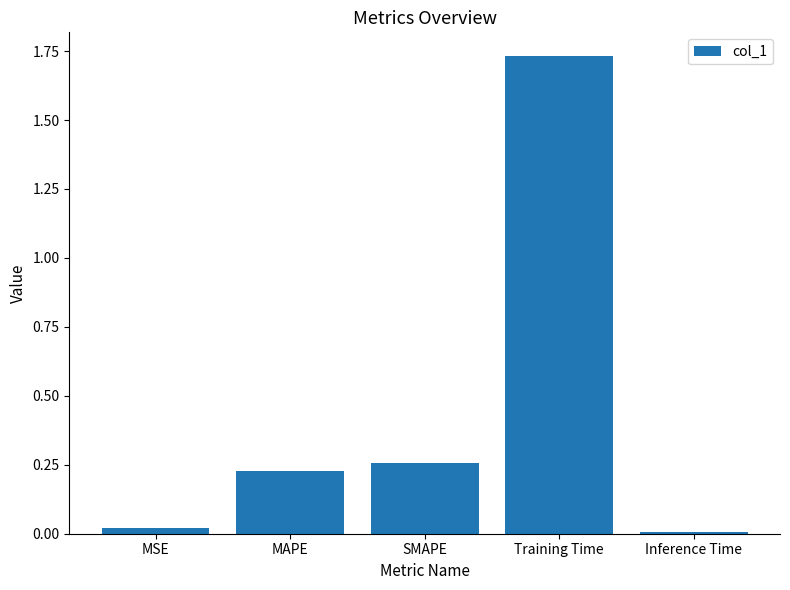

The chart shows a value of 0.4 at MAPE. True or false?

False